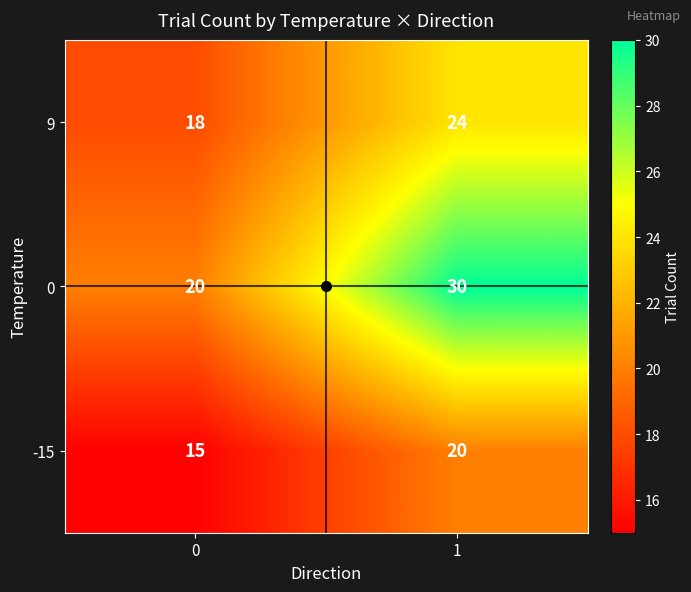

Which series has the widest spread of values?

0